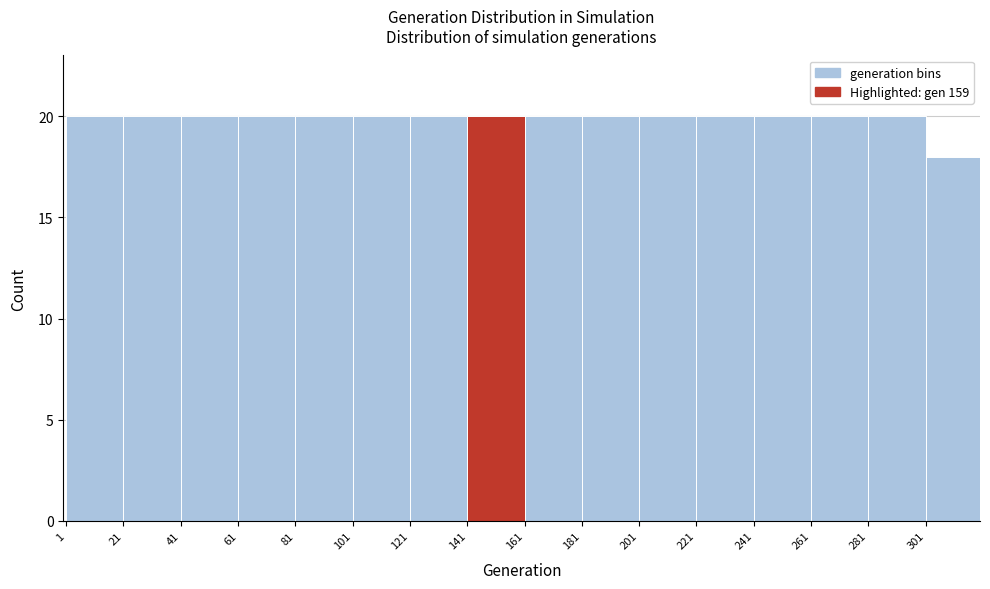

Reading left to right, transcribe this chart: for each bar, give the range it covers on the x-axis and its height. Neither the bar edges nor the heights are printed on the chart, so give them approximately, as read against the axes.

1 to 21: 20
21 to 41: 20
41 to 61: 20
61 to 81: 20
81 to 101: 20
101 to 121: 20
121 to 141: 20
141 to 161: 20
161 to 181: 20
181 to 201: 20
201 to 221: 20
221 to 241: 20
241 to 261: 20
261 to 281: 20
281 to 301: 20
301 to 321: 18